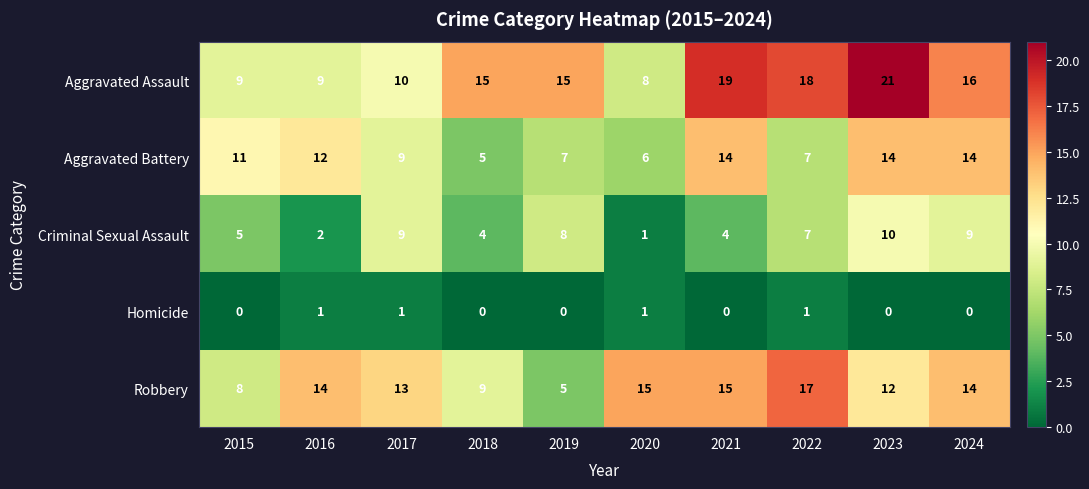

True or false: Homicide has a value of 0 at 2017.

False